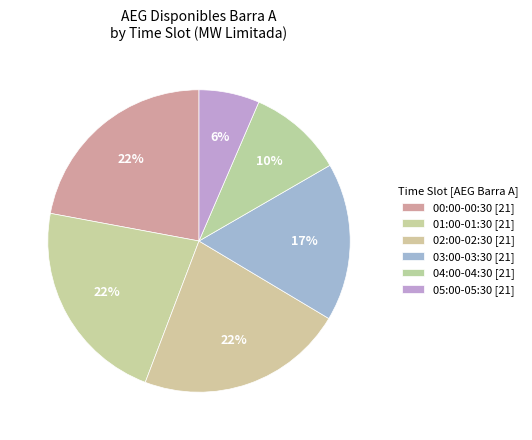

How many segments does this pie chart have?

6